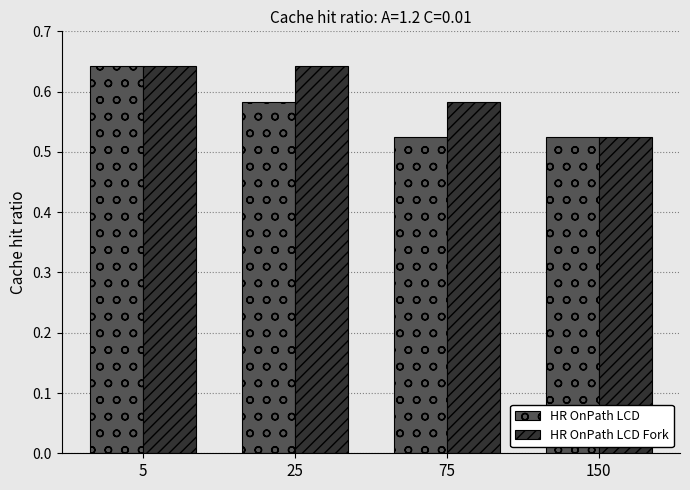

What is the difference between the highest and lowest values at 25?

0.1